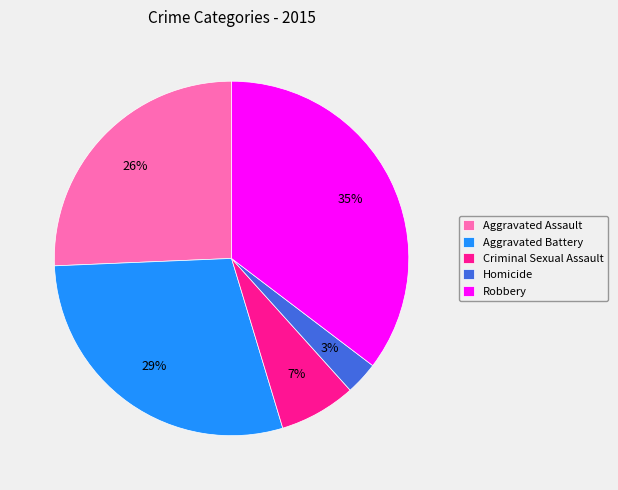

Is there any slice that represents more than half of the pie?

No